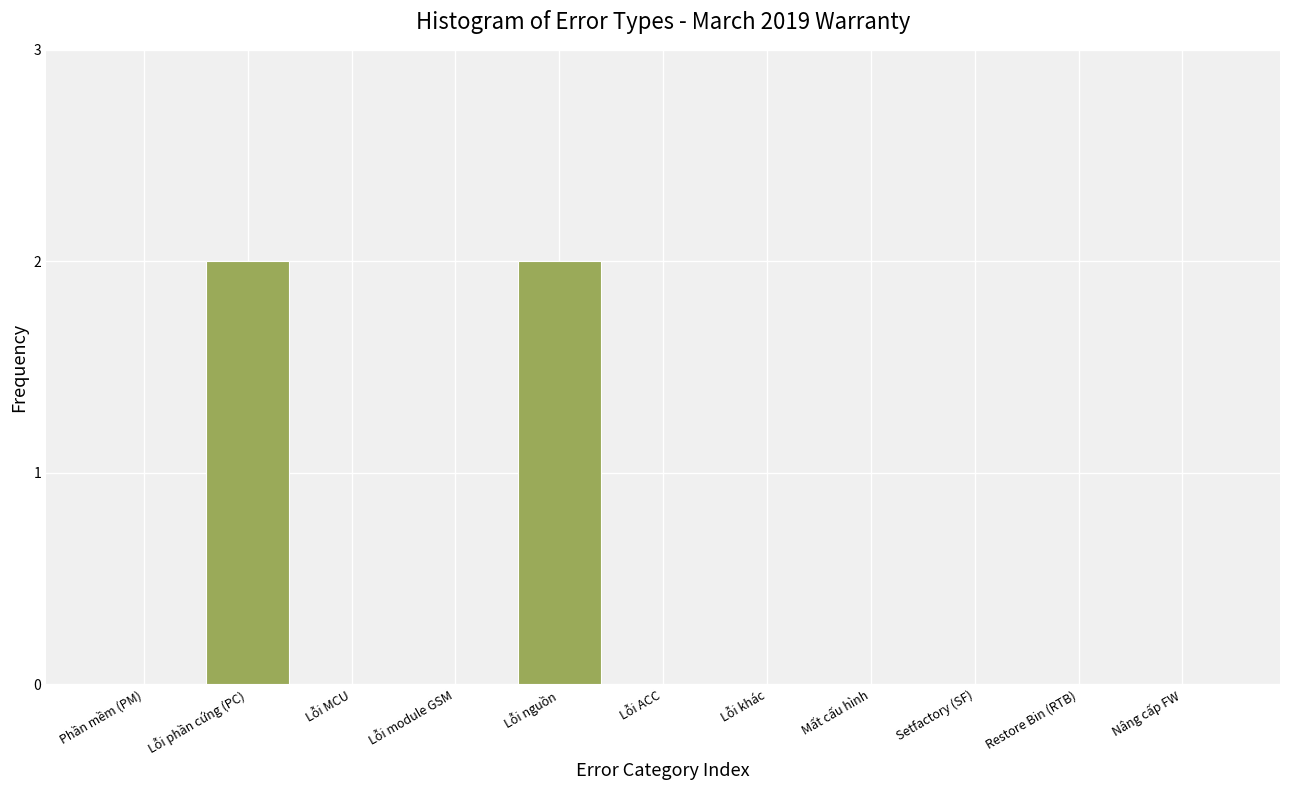

Reading right to left, extract all data points from this chart.

Nâng cấp FW=0	Restore Bin (RTB)=0	Setfactory (SF)=0	Mất cấu hình=0	Lỗi khác=0	Lỗi ACC=0	Lỗi nguồn=2	Lỗi module GSM=0	Lỗi MCU=0	Lỗi phần cứng (PC)=2	Phần mềm (PM)=0